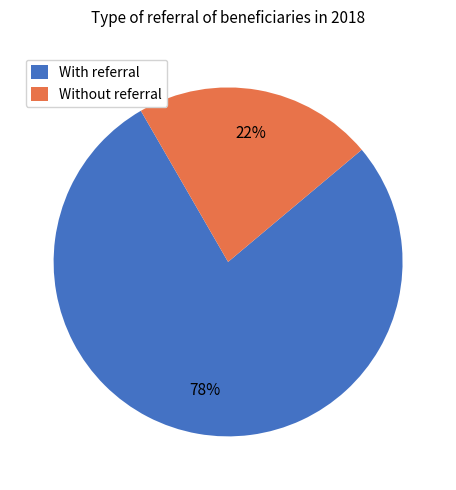

To the nearest percent, what is the difference between the largest and smallest slice percentages?

56%